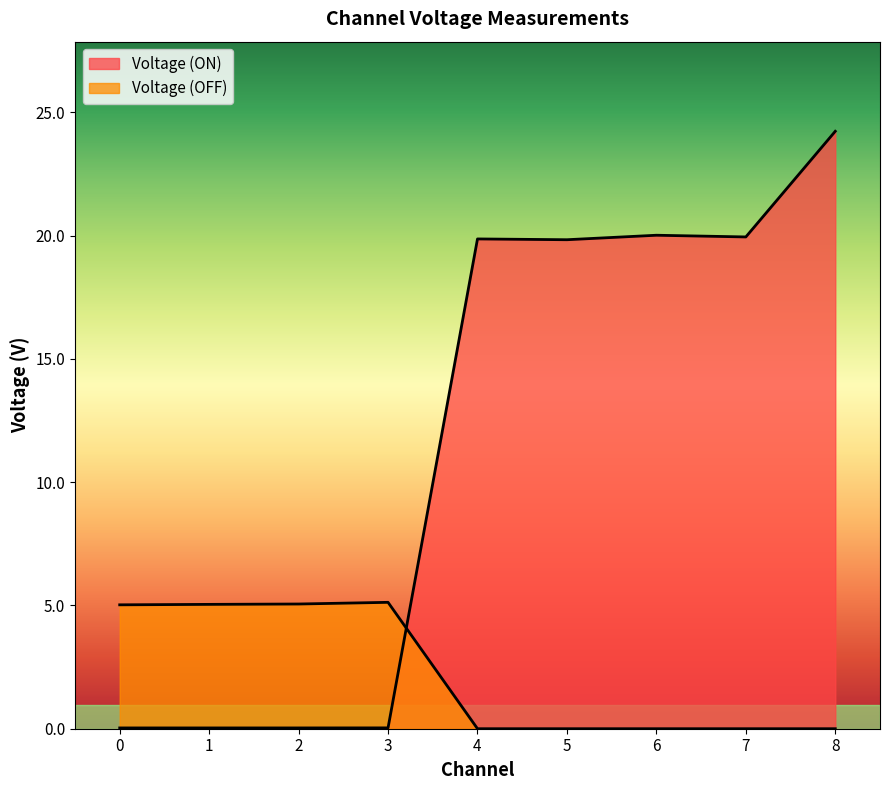

True or false: Voltage (OFF) has more than 2 interior local peaks.

False